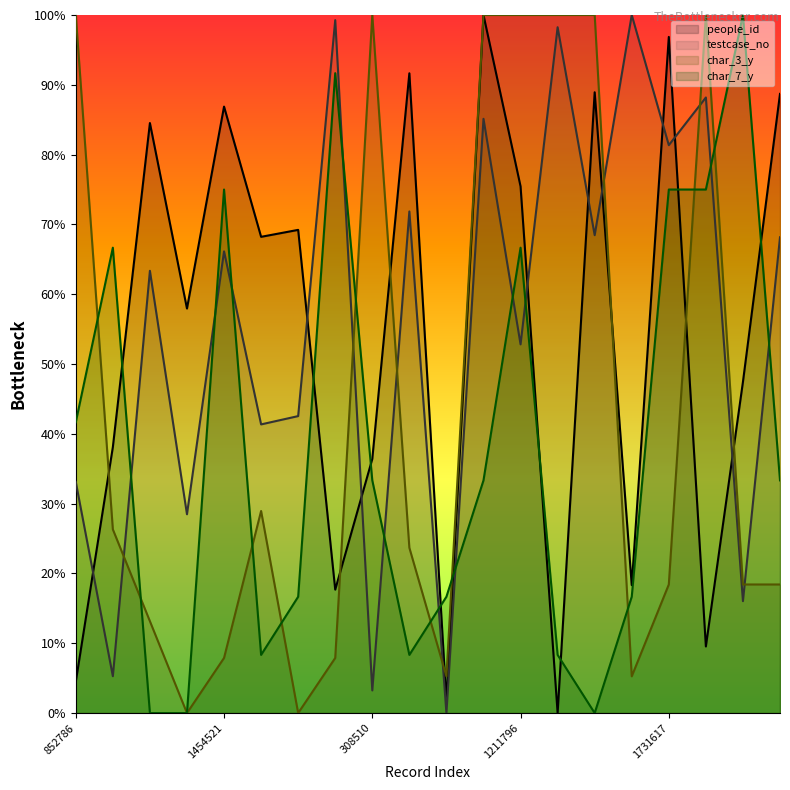

Which series has the largest range (max minus min)?

people_id